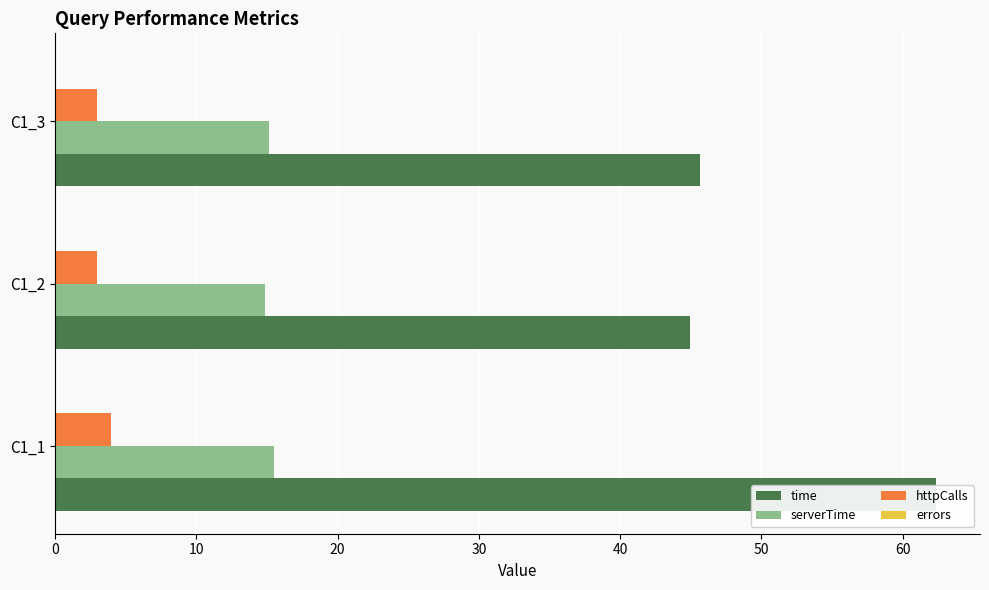

Reading left to right, what are all the values shown in this chart?

time: 62.3	44.9	45.6
serverTime: 15.5	14.9	15.1
httpCalls: 4.0	3.0	3.0
errors: 0.2	0.2	0.2